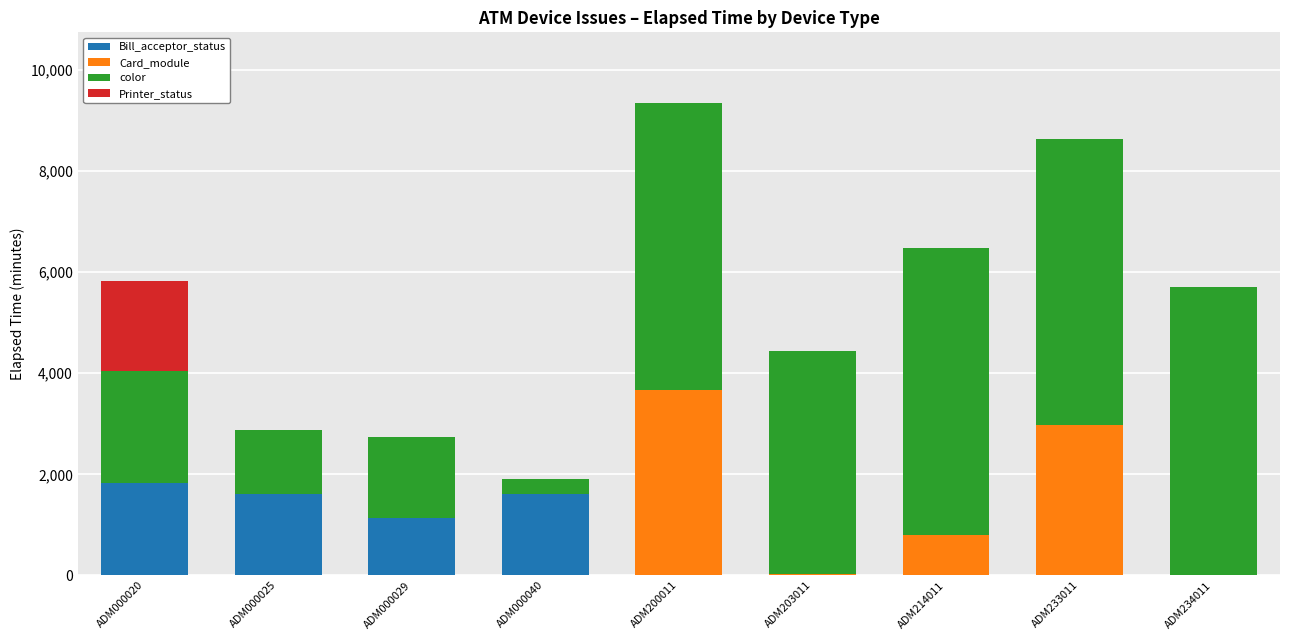

What is the maximum value for Bill_acceptor_status?

1830